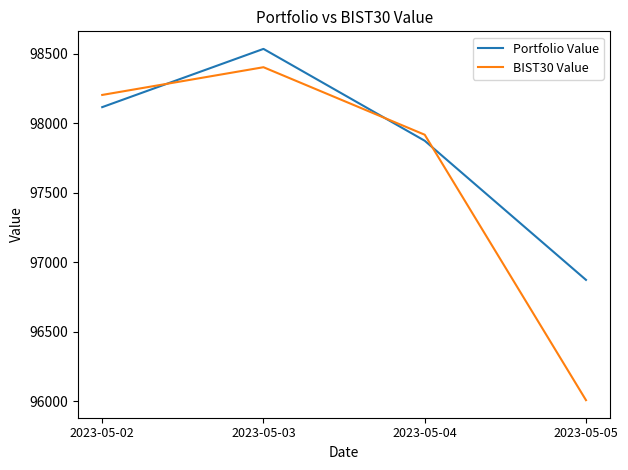

The value of BIST30 Value at 2023-05-03 is 141432.0. True or false?

False